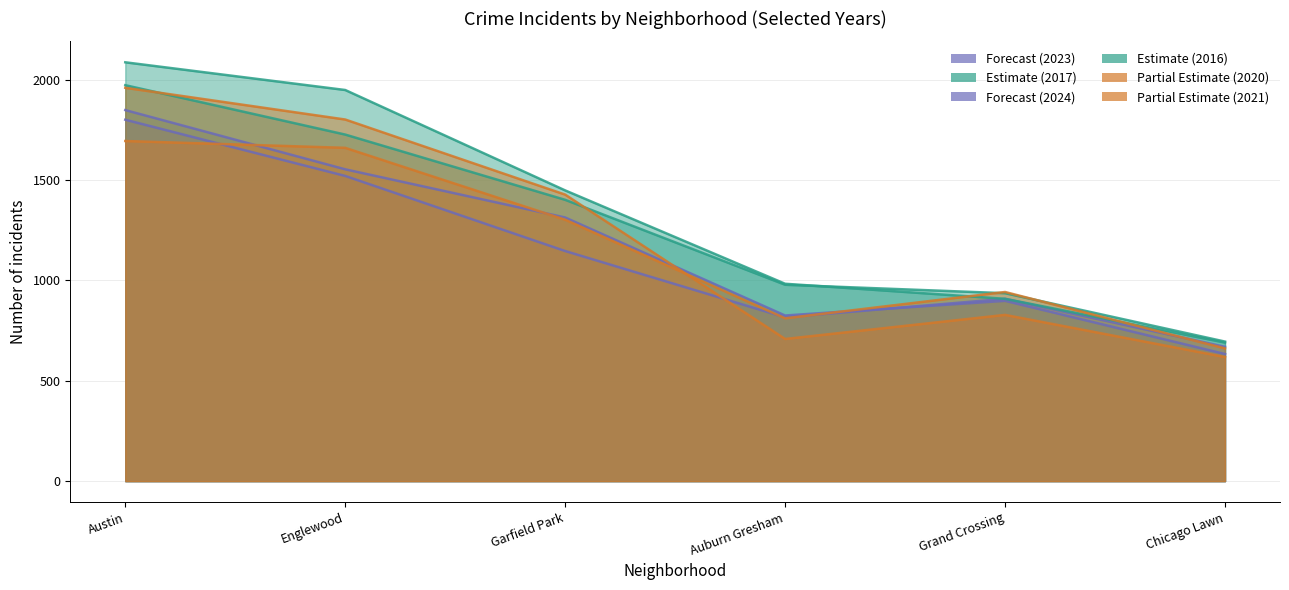

The 2016 series shows 239 at Auburn Gresham. True or false?

False